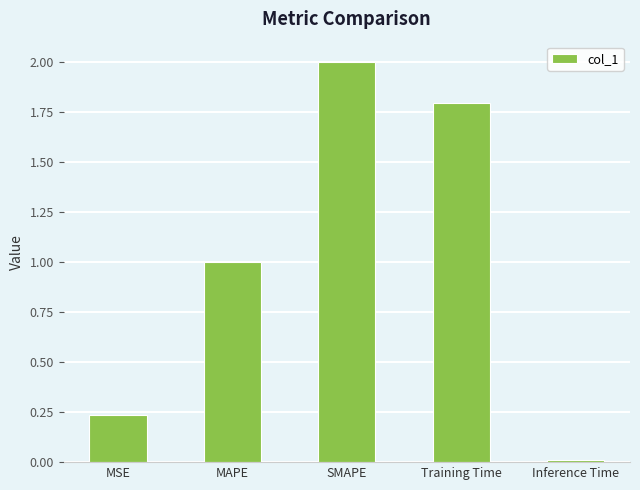

What is the difference between the values at MSE and Training Time?

1.6